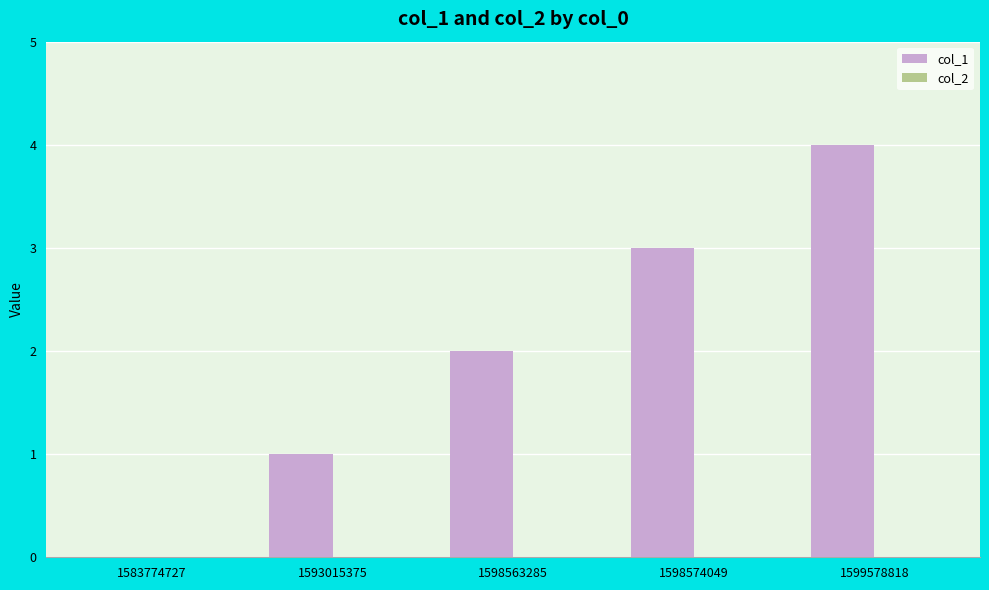

Is it true that the value at 1598574049 is 5?

False